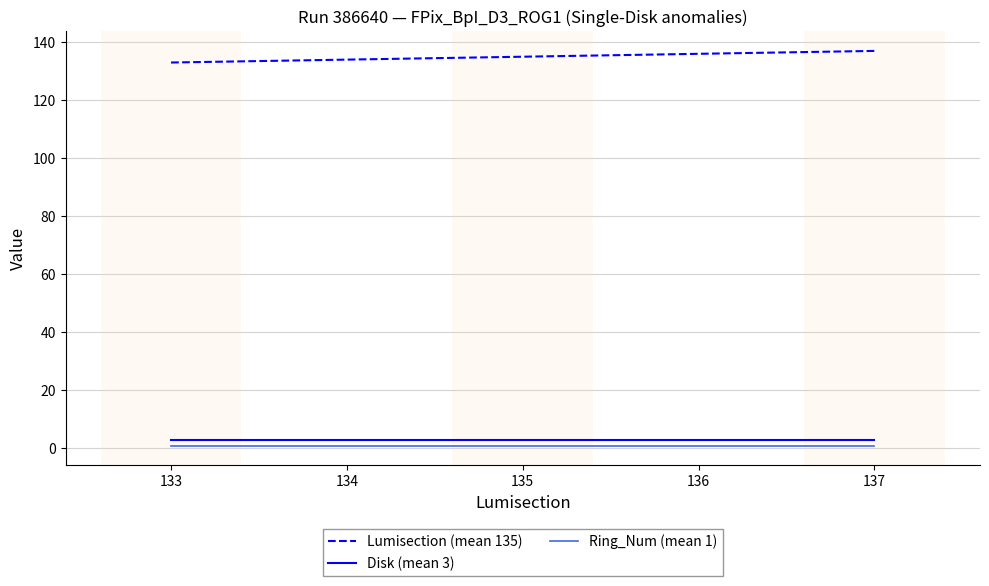

Reading left to right, list all the values displayed in this chart.

Lumisection (mean 135): 133	134	135	136	137
Disk (mean 3): 3	3	3	3	3
Ring_Num (mean 1): 1	1	1	1	1